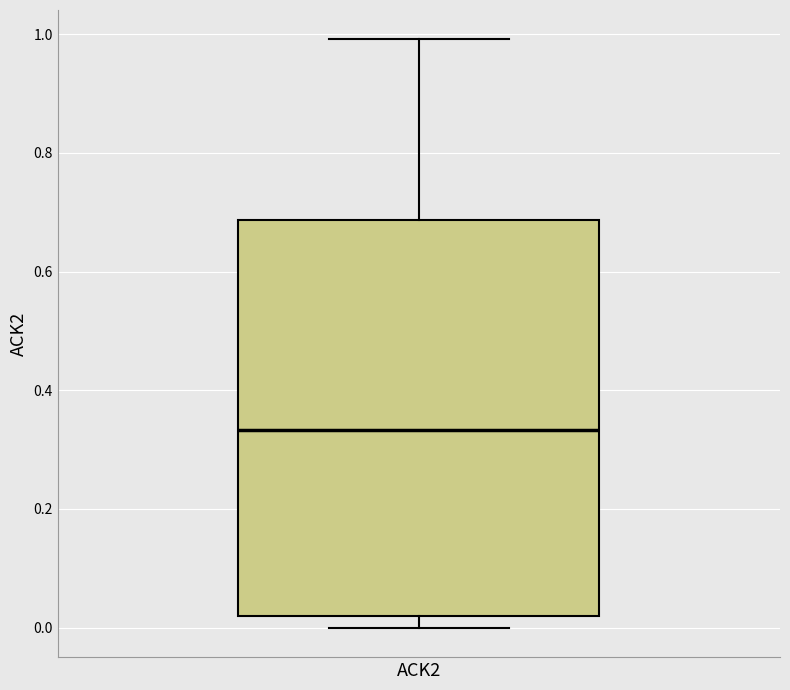

Transcribe this box plot: give where the median line is, the range the box spans, and where the two whiskers end, as read against the y-axis. The values are not printed on the chart, so give them approximately, as read against the axis.

median 0.34, box 0.02 to 0.68, whiskers 0.00 to 1.00